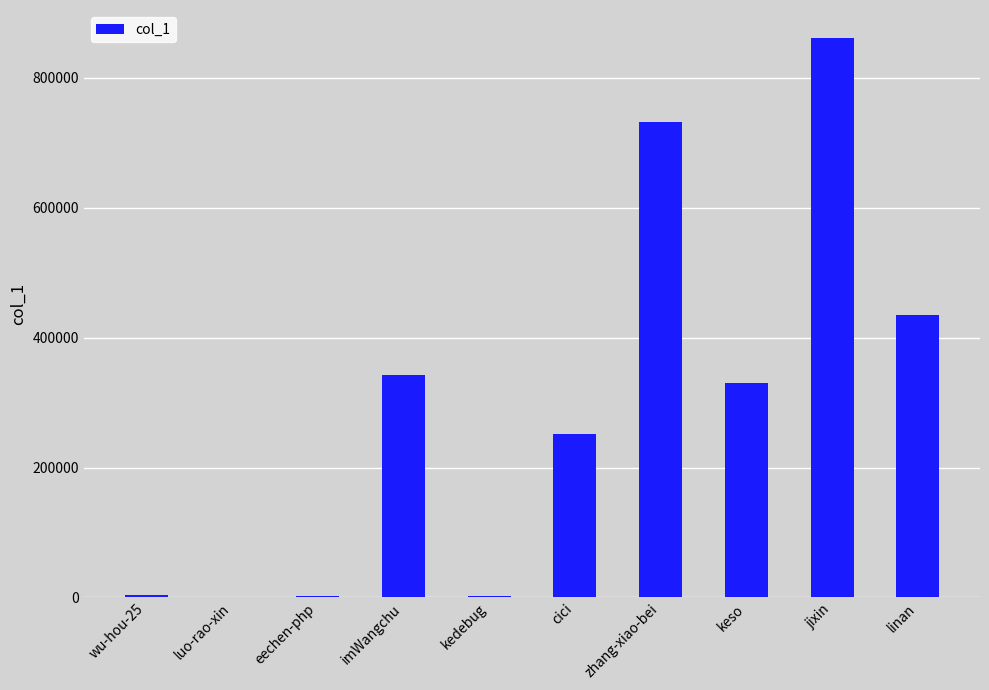

Count the number of categories in the chart.

10